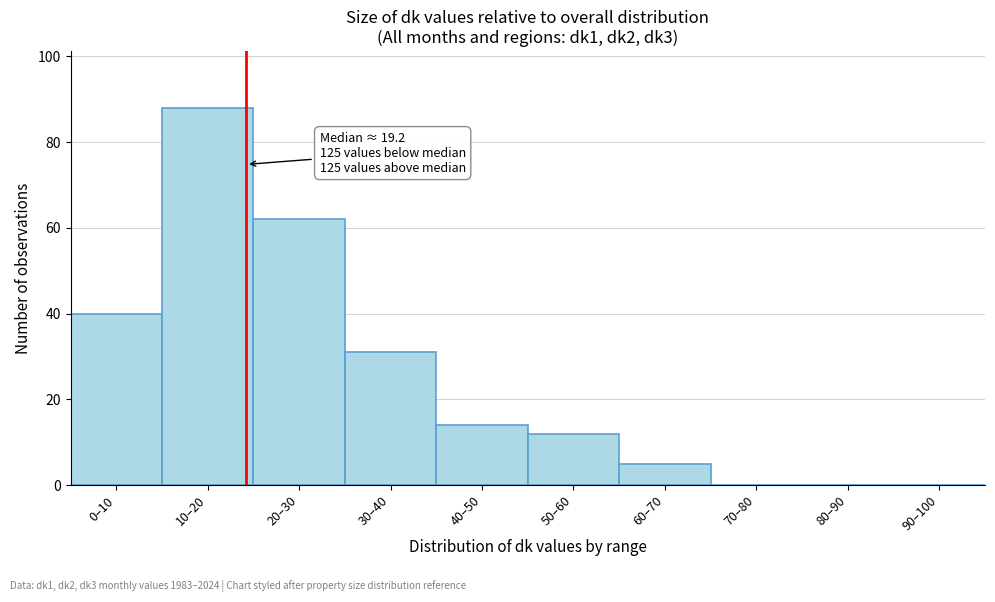

Reading left to right, transcribe all the data shown in this chart.

0–10=40	10–20=88	20–30=62	30–40=31	40–50=14	50–60=12	60–70=5	70–80=0	80–90=0	90–100=0